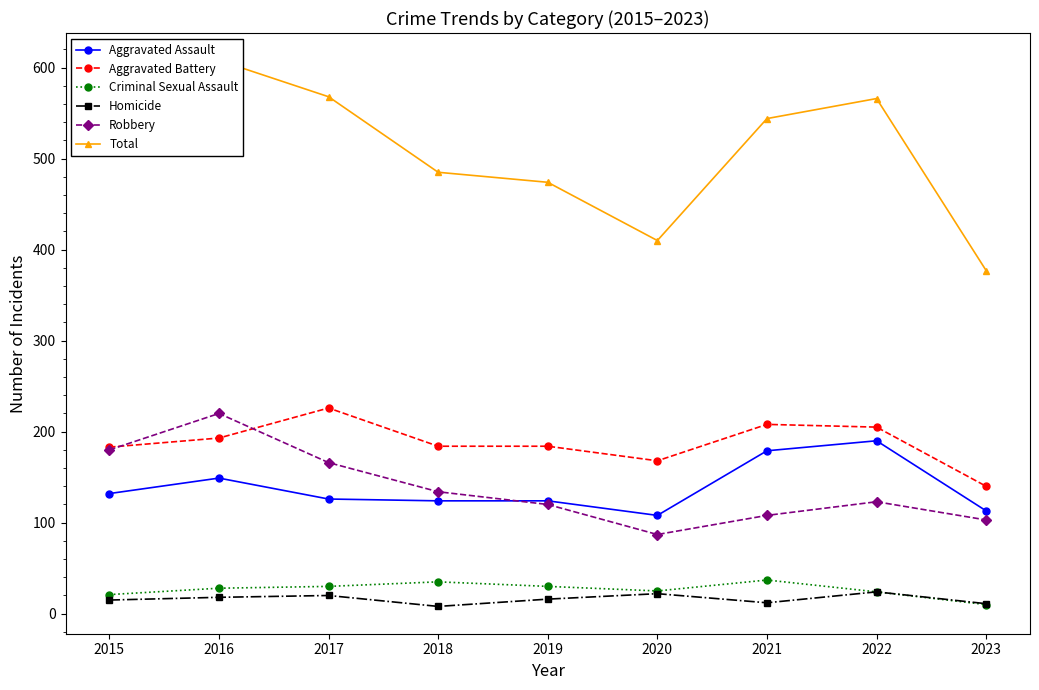

Which has a higher value, 2015 or 2016?

2016